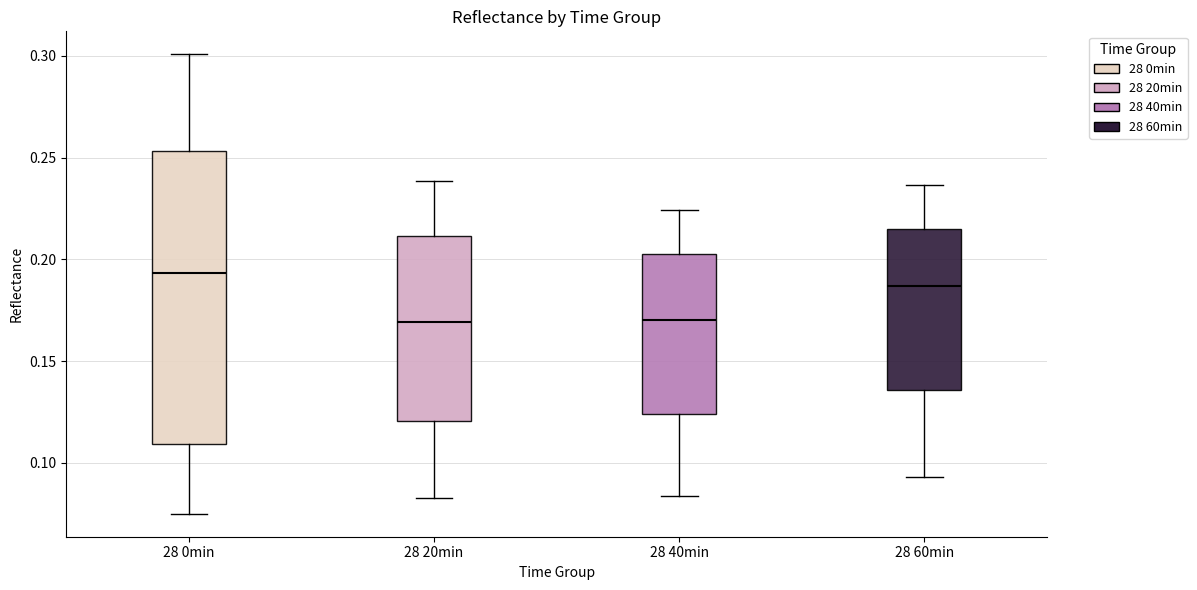

Which box's median line is the highest?

28 0min